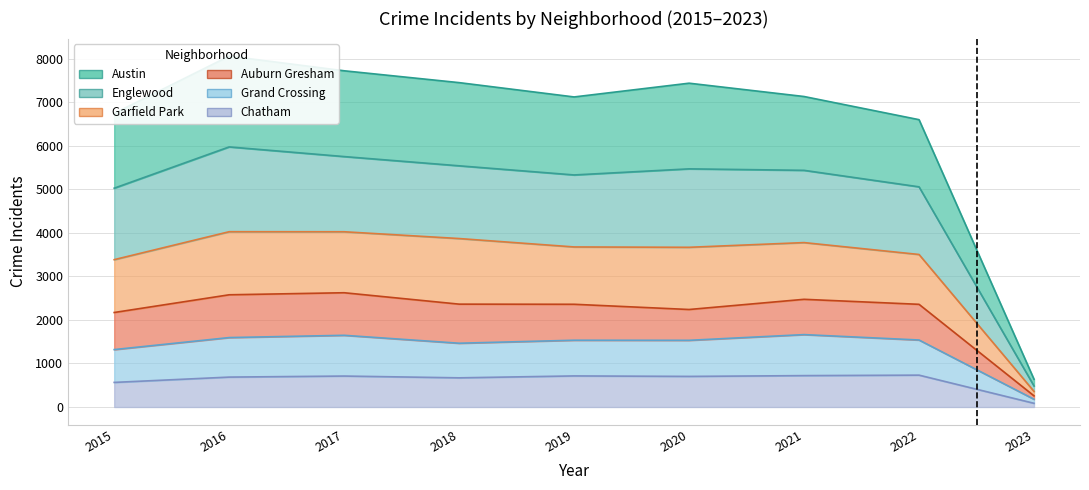

Is the value of Garfield Park at 2017 greater than the value of Englewood at 2022?

No